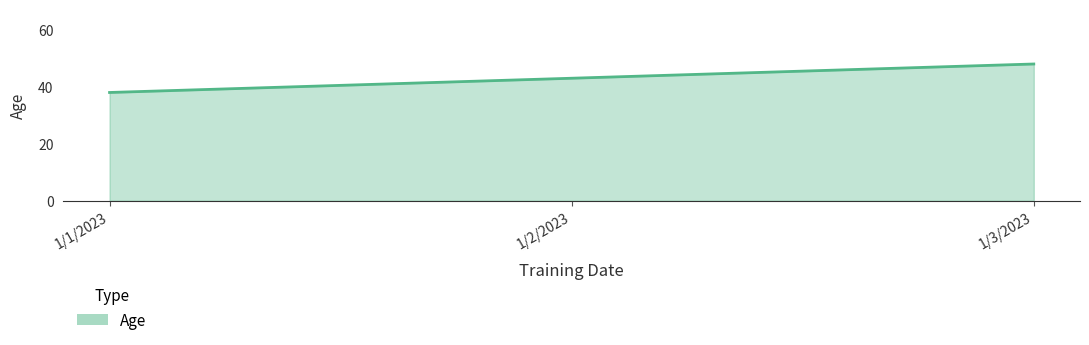

Which has a higher value, 1/2/2023 or 1/1/2023?

1/2/2023